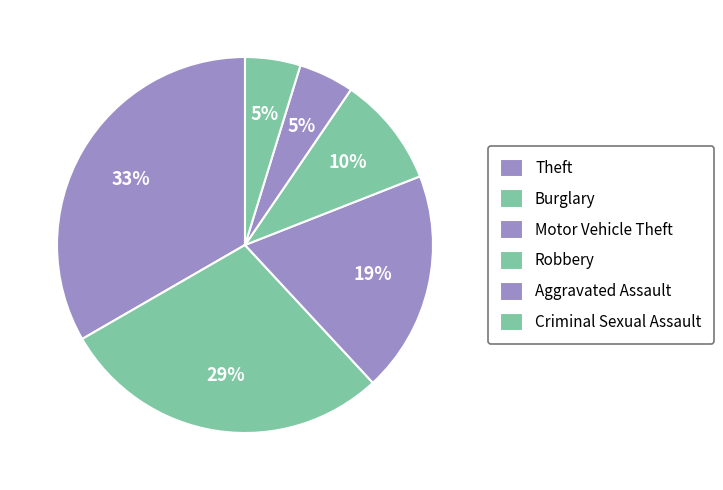

How many segments does this pie chart have?

6